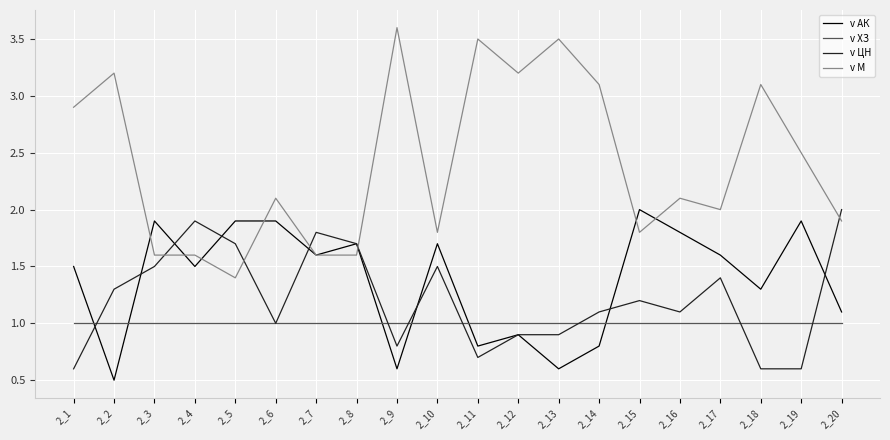

What is the total value across all series at 2_16?

6.0